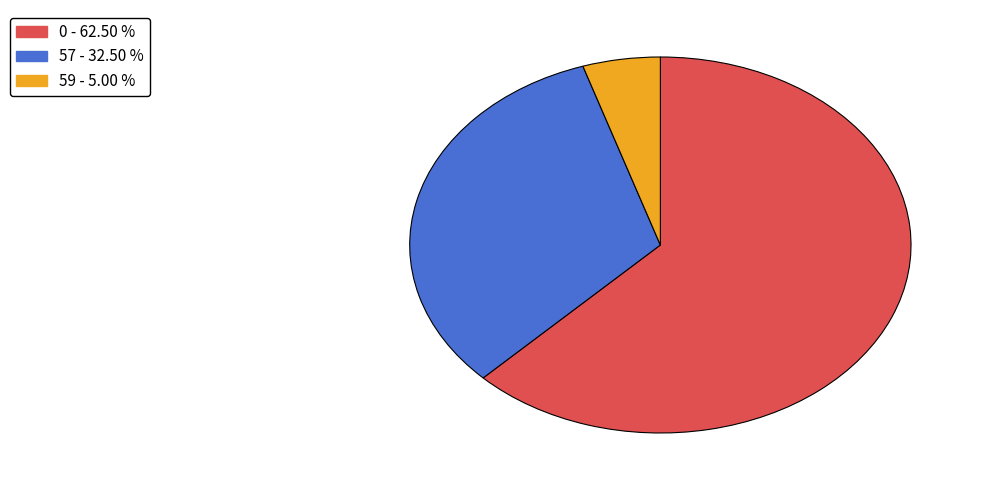

Does any single category account for the majority?

Yes